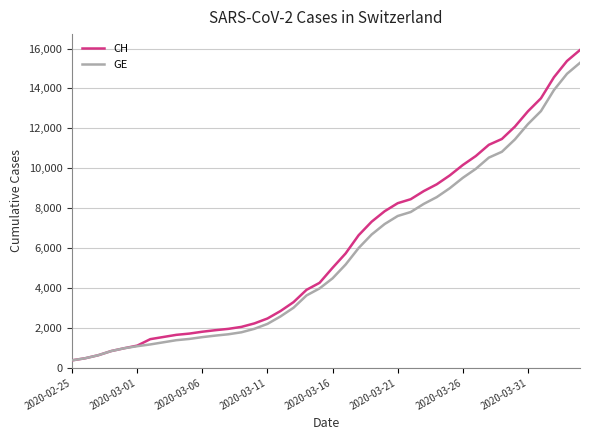

List the series in order of their overall mean, highest first.

CH, GE